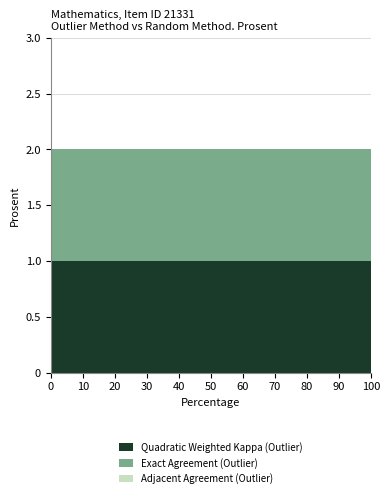

Reading left to right, list all the values displayed in this chart.

Quadratic Weighted Kappa (Outlier): 1	1	1	1	1	1	1	1	1	1	1
Exact Agreement (Outlier): 1	1	1	1	1	1	1	1	1	1	1
Adjacent Agreement (Outlier): 0	0	0	0	0	0	0	0	0	0	0